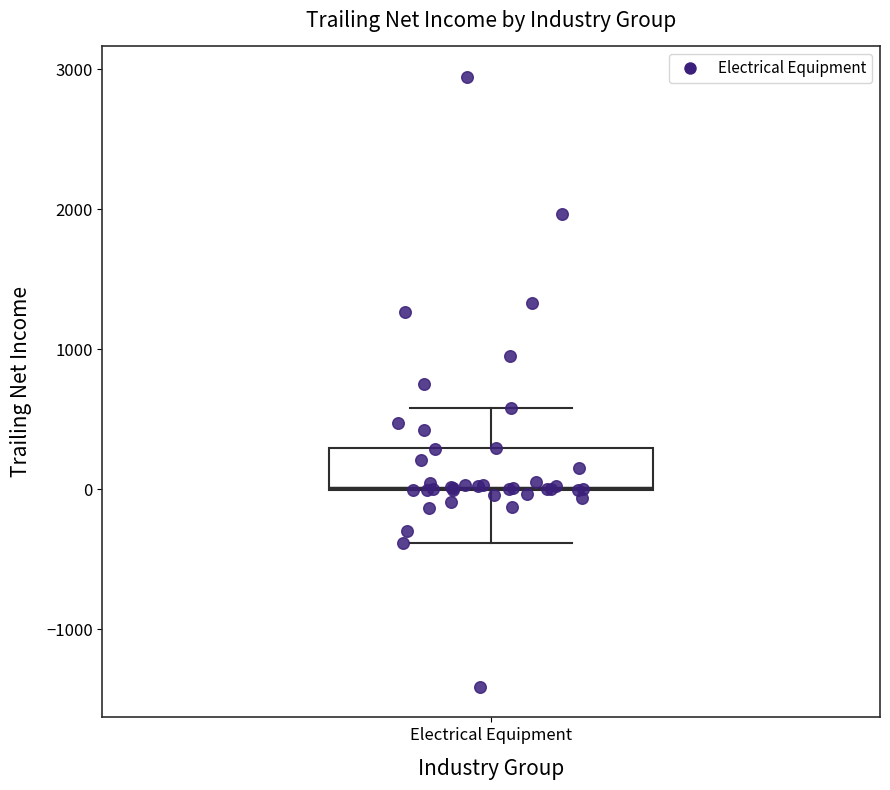

Read this box plot against the y-axis: the position of the median line, the range covered by the box, and the ends of both whiskers. The values are not printed on the chart, so give them approximately, as read against the axis.

median 0, box 0 to 300, whiskers -400 to 600